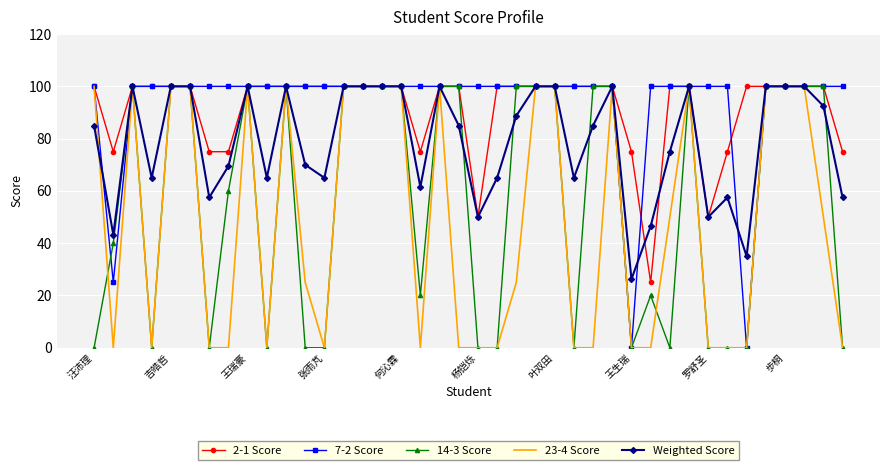

How many categories are shown in the chart?

40